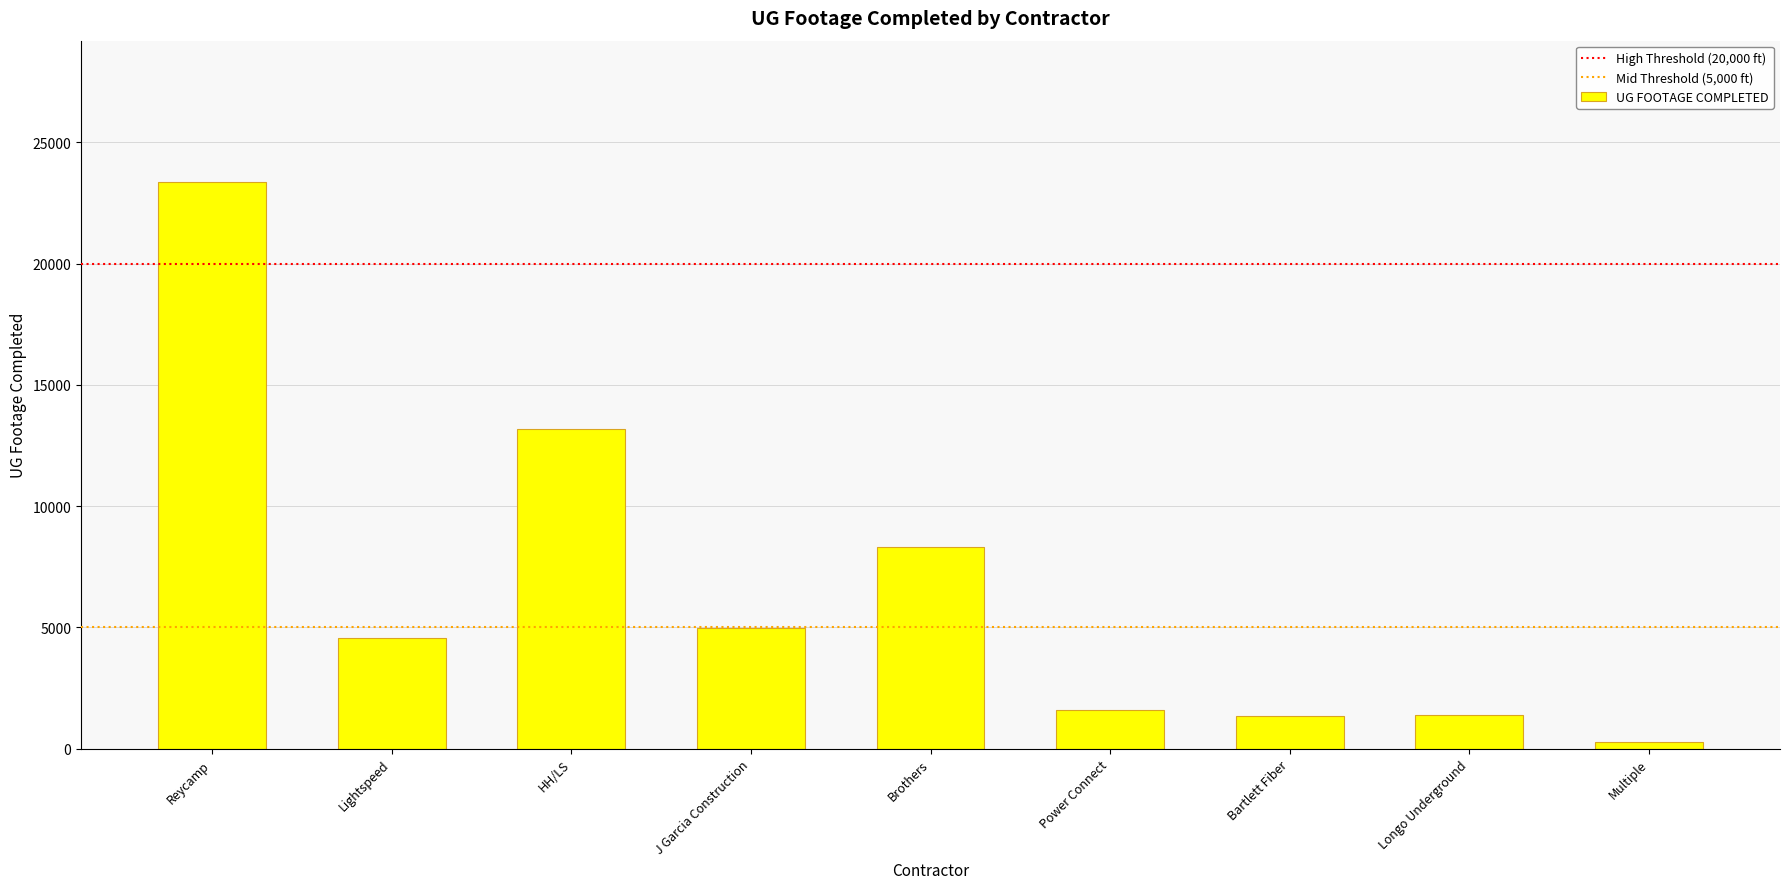

What is the approximate value at J Garcia Construction, to the nearest 100?

5000